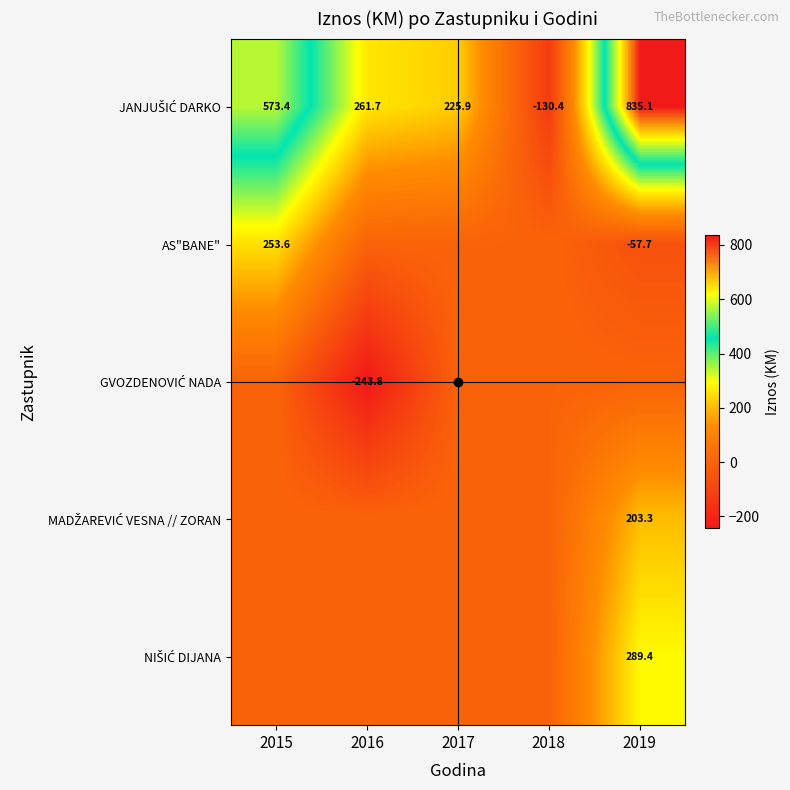

Between 2018 and 2015, which is larger?

2015